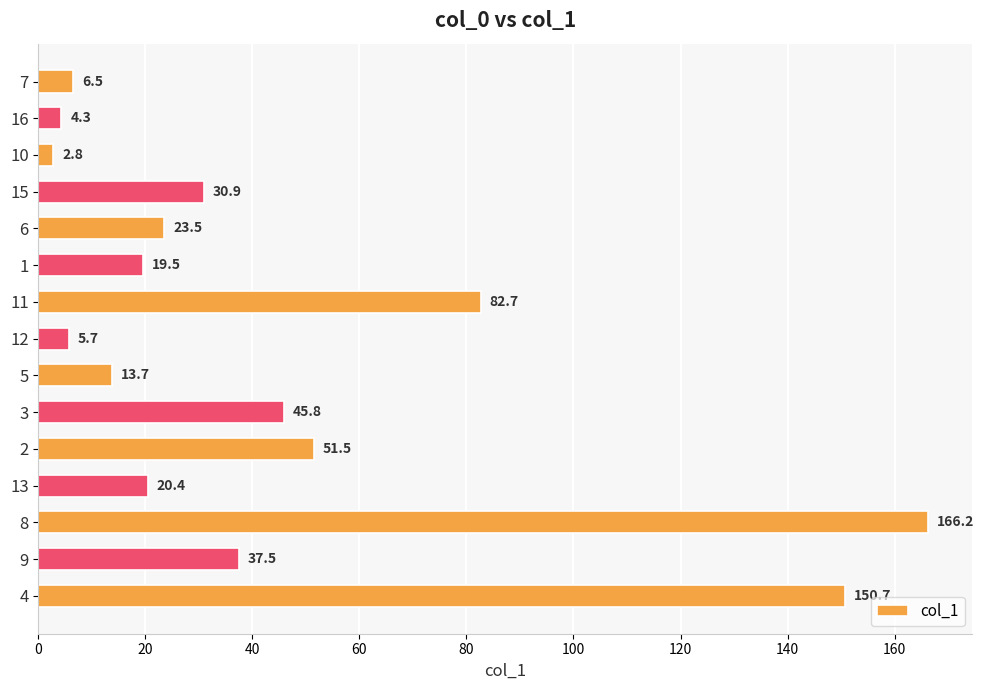

Where is the data nearest to the value 84?

11